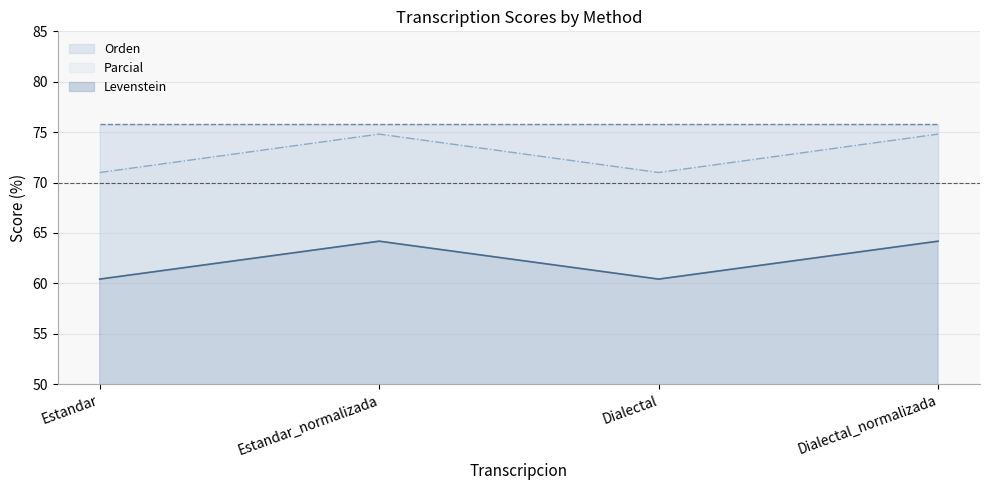

At which label does Parcial reach its peak?

Estandar_normalizada